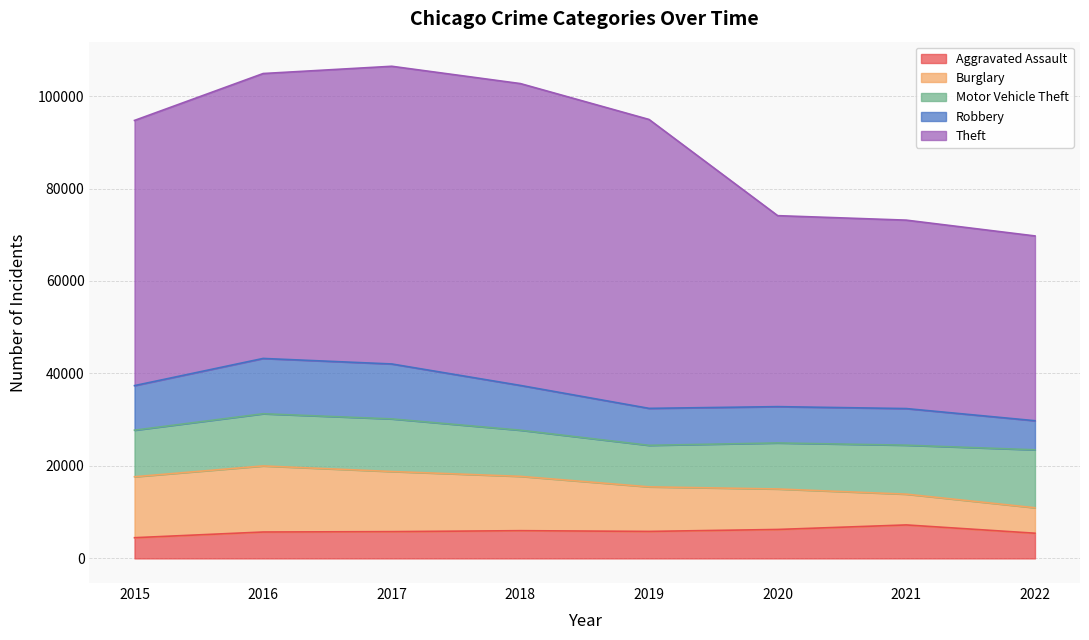

What are all the series names shown in the legend?

Aggravated Assault, Burglary, Motor Vehicle Theft, Robbery, Theft